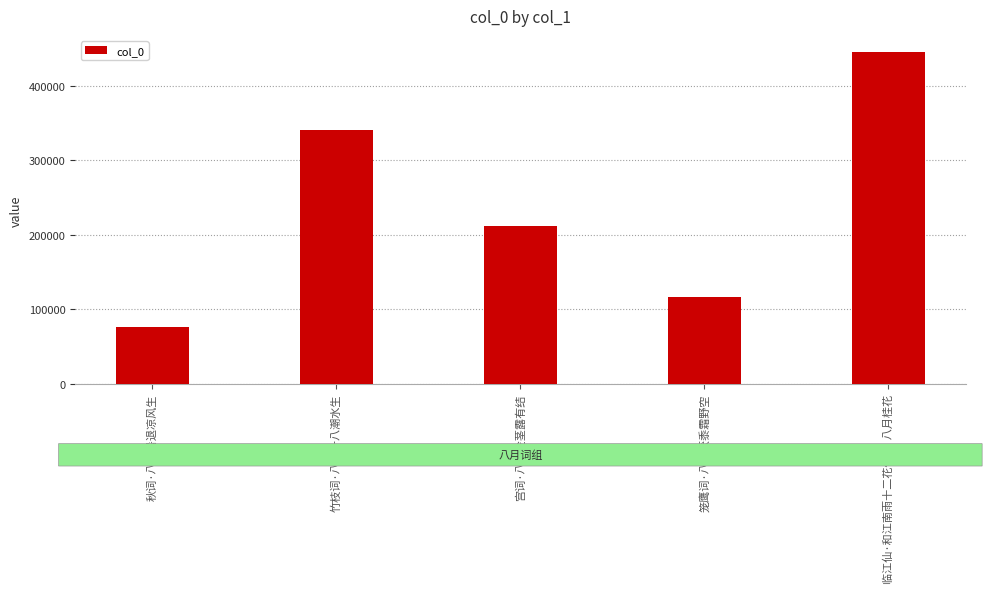

What is the maximum value shown in the chart?

444796